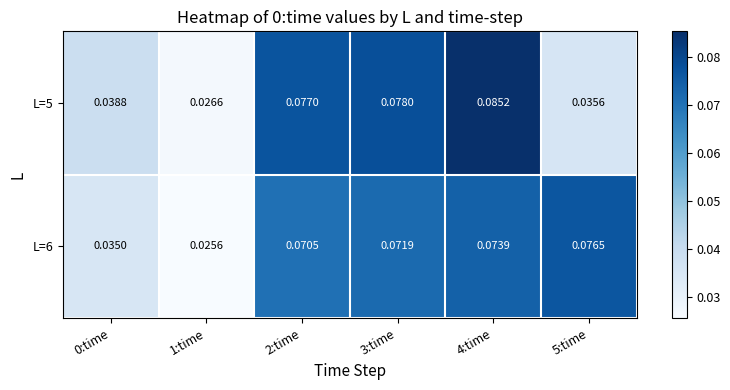

How many series are shown in this chart?

2